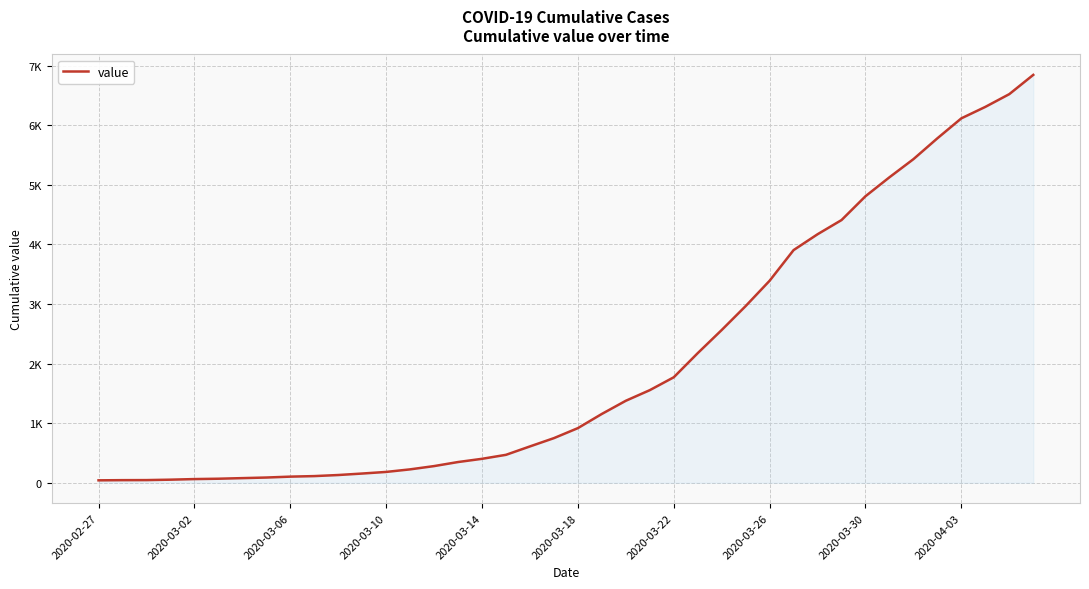

Is this an area chart (filled region under the line)?

Yes